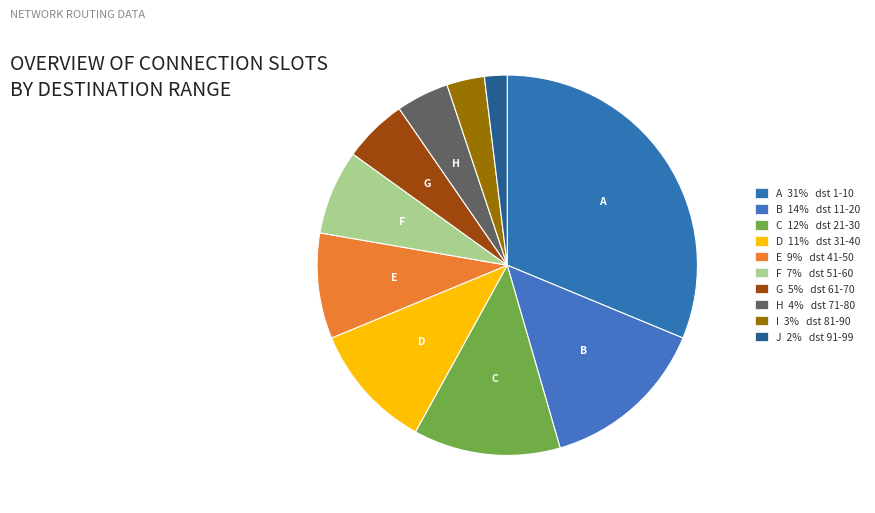

Rank the categories by value from highest to lowest.

0, 1, 2, 3, 4, 5, 6, 7, 8, 9